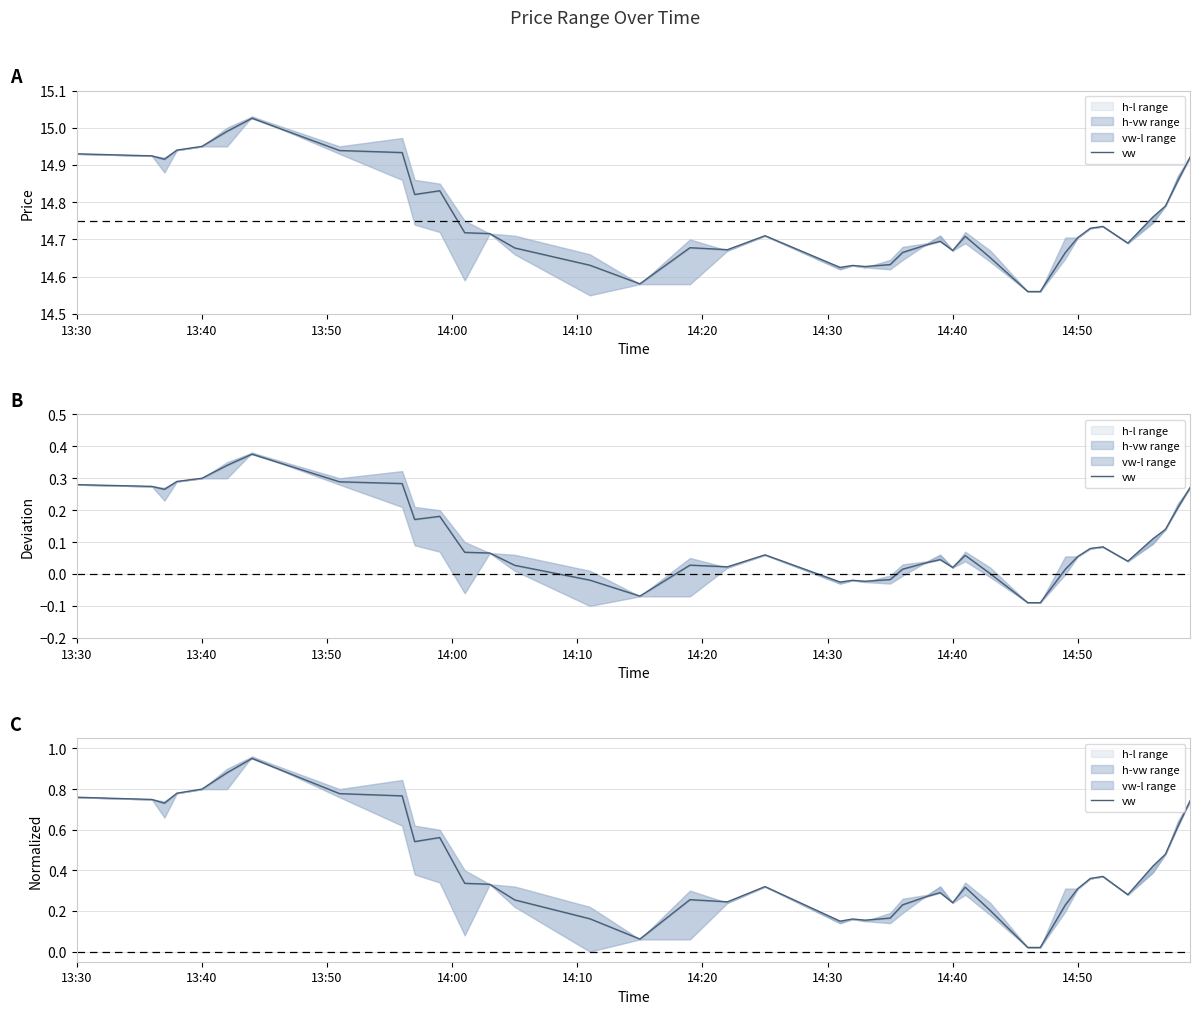

How many lines are shown in the chart?

1